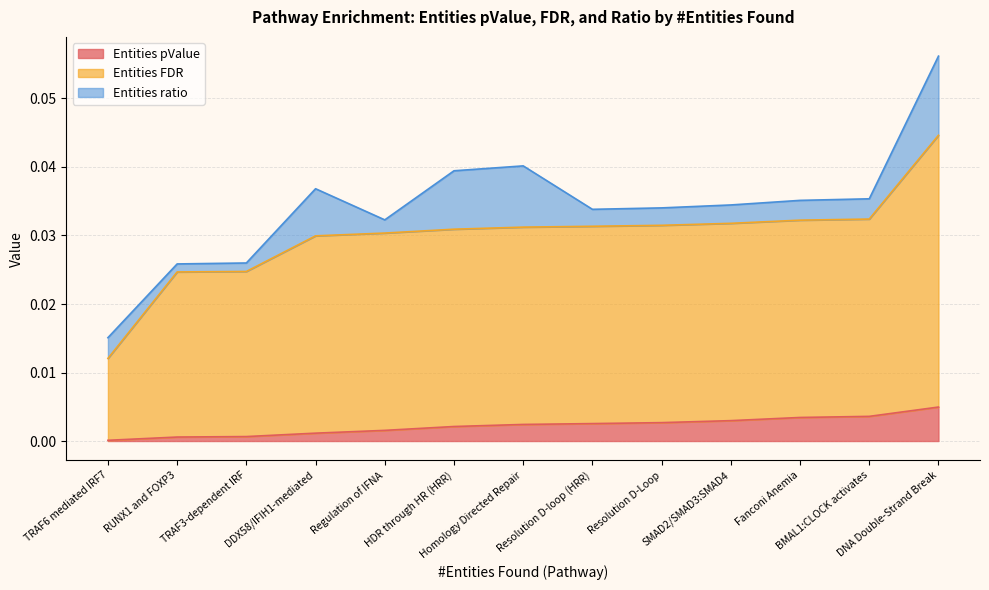

Between Resolution D-Loop and Fanconi Anemia, which series saw the biggest shift?

Entities FDR